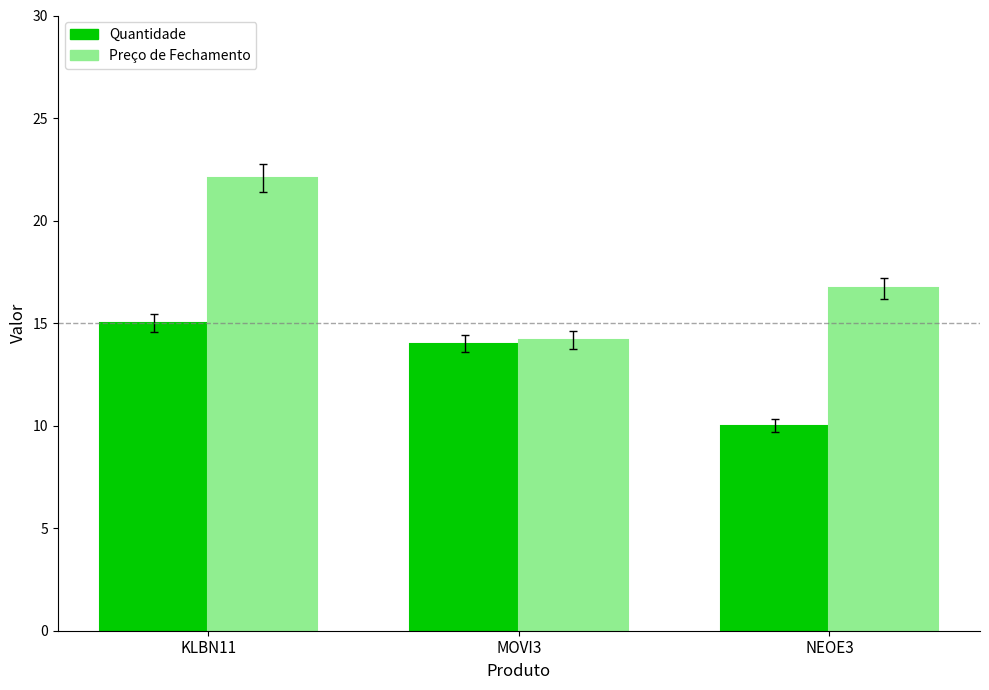

The value of Preço de Fechamento at KLBN11 is 7.0. True or false?

False